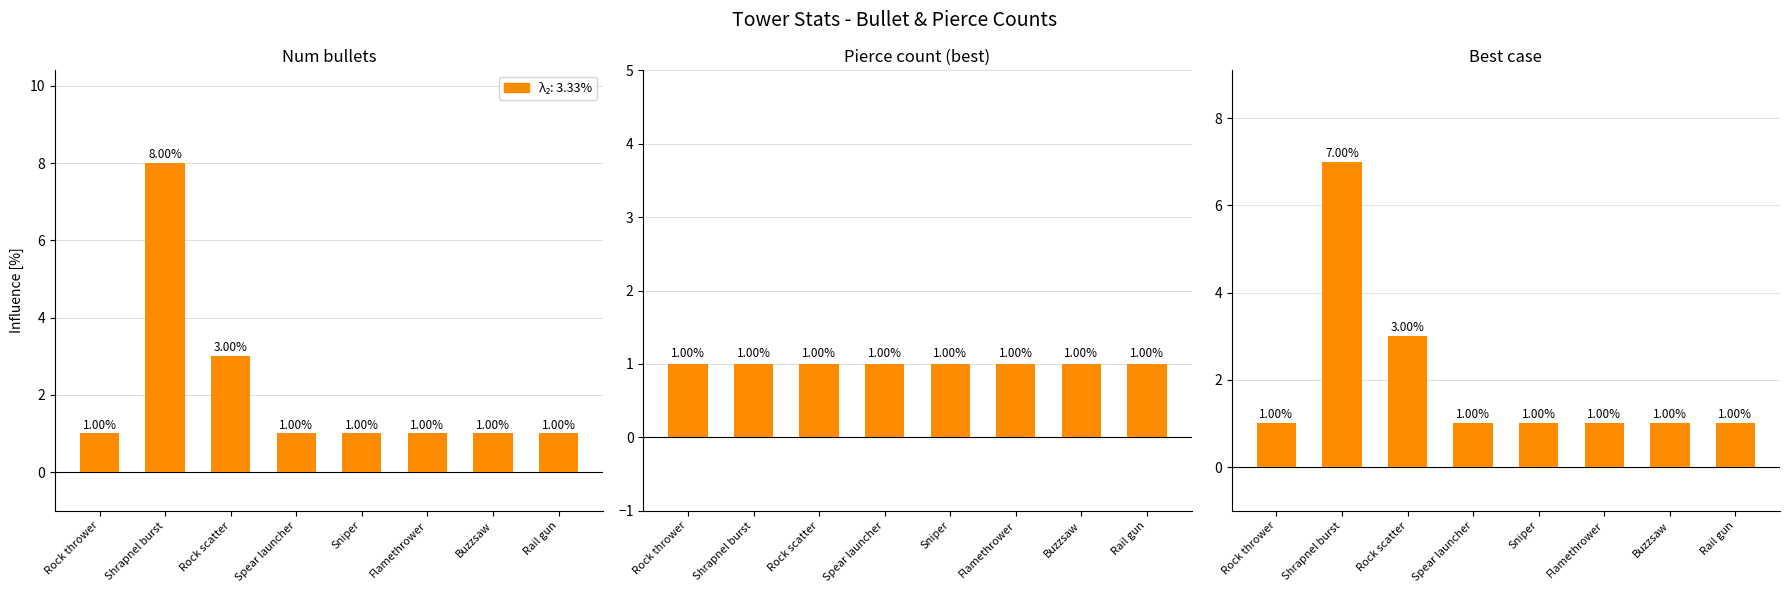

Reading left to right, what are all the values shown in this chart?

Num bullets: Rock thrower=1	Shrapnel burst=8	Rock scatter=3	Spear launcher=1	Sniper=1	Flamethrower=1	Buzzsaw=1	Rail gun=1
Pierce count (best): Rock thrower=1	Shrapnel burst=1	Rock scatter=1	Spear launcher=1	Sniper=1	Flamethrower=1	Buzzsaw=1	Rail gun=1
Best case: Rock thrower=1	Shrapnel burst=7	Rock scatter=3	Spear launcher=1	Sniper=1	Flamethrower=1	Buzzsaw=1	Rail gun=1